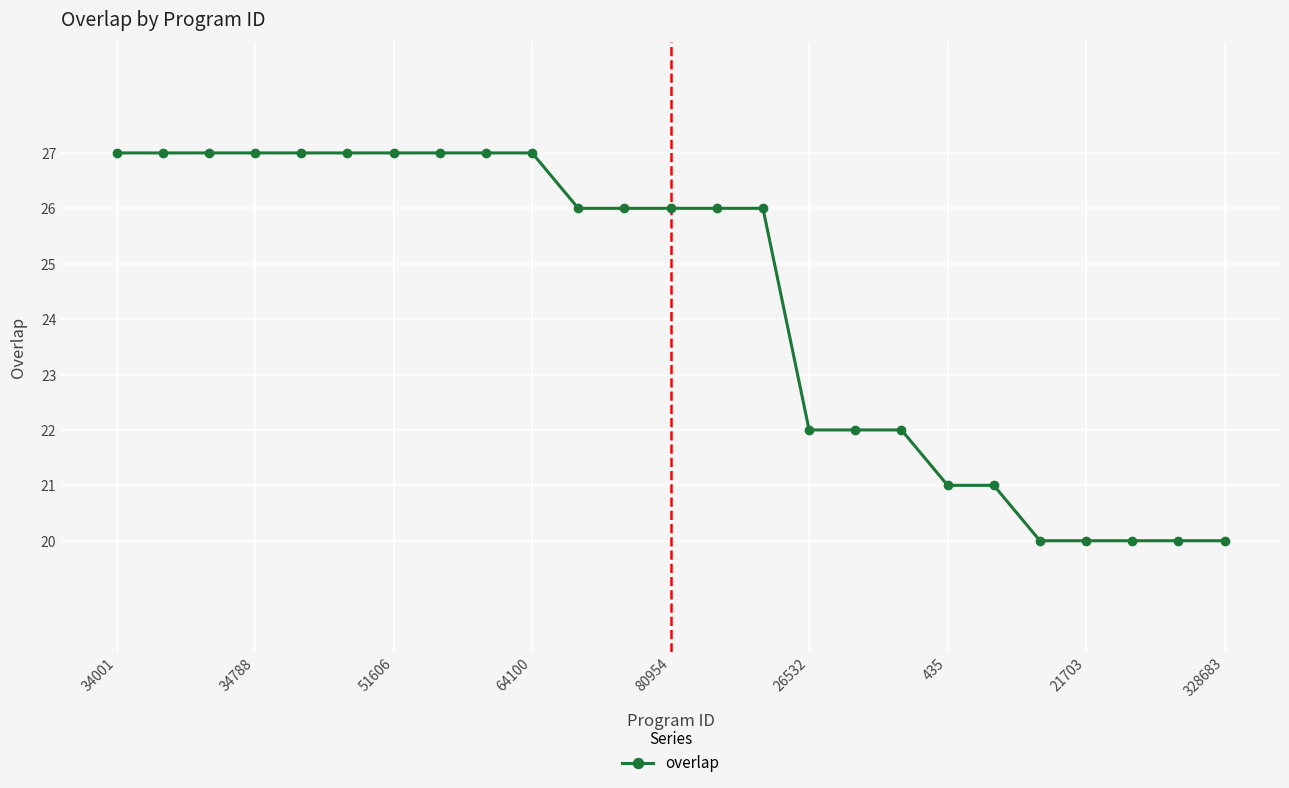

What is the value of the 15th point from the left?

26